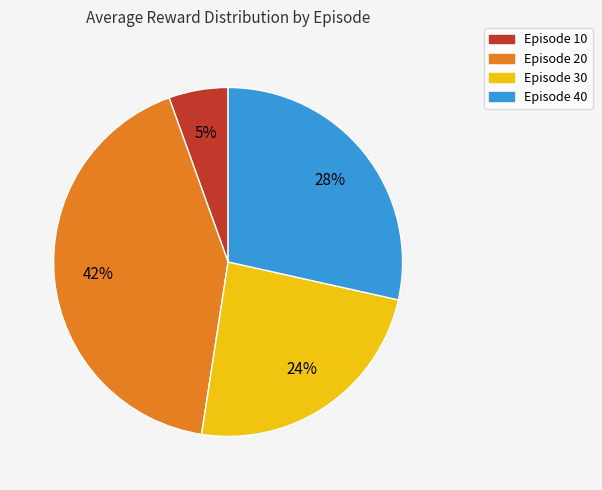

The Episode 20 slice represents 57% of the pie. True or false?

False